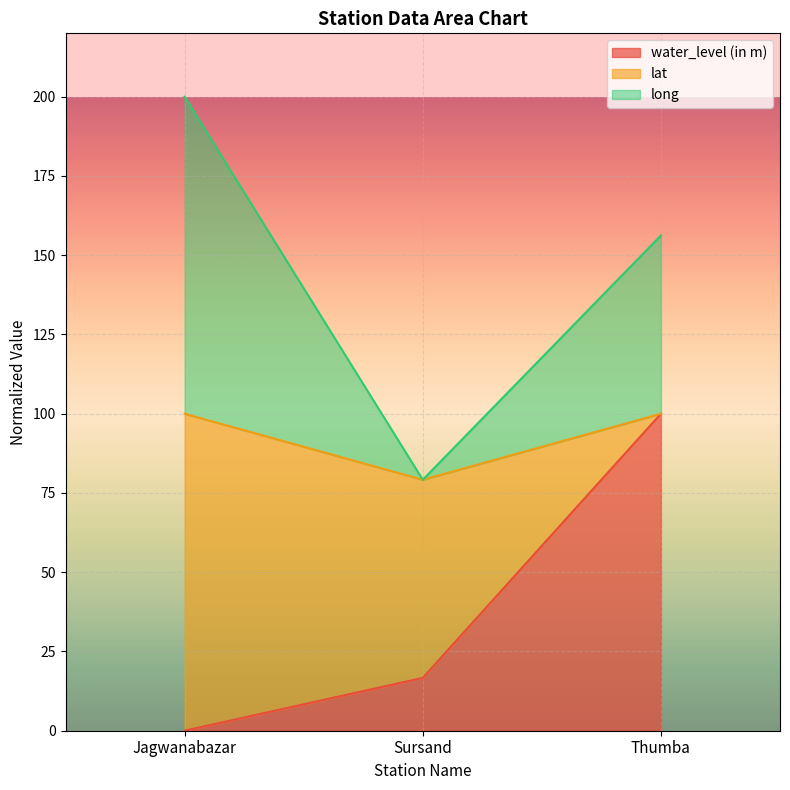

At how many categories does at least one series exceed 117?

2